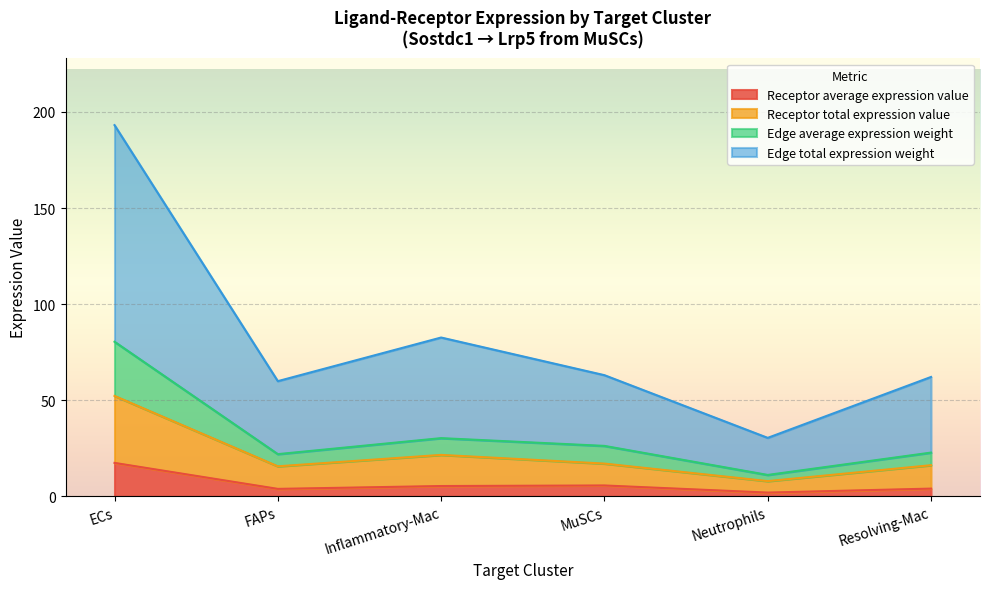

In Receptor average expression value, how many points are higher than both neighbors (excluding endpoints)?

1